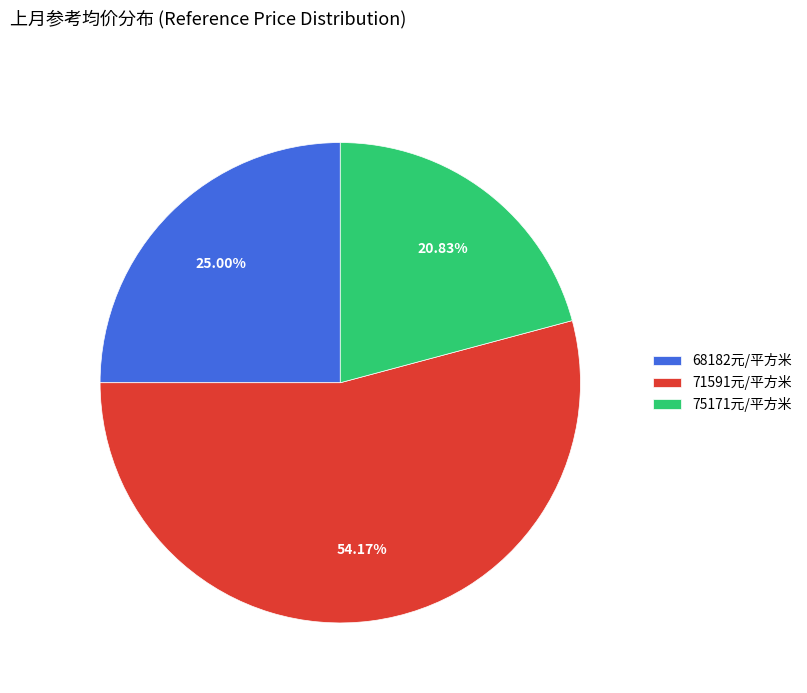

Rank the categories by value from highest to lowest.

71591元/平方米, 68182元/平方米, 75171元/平方米